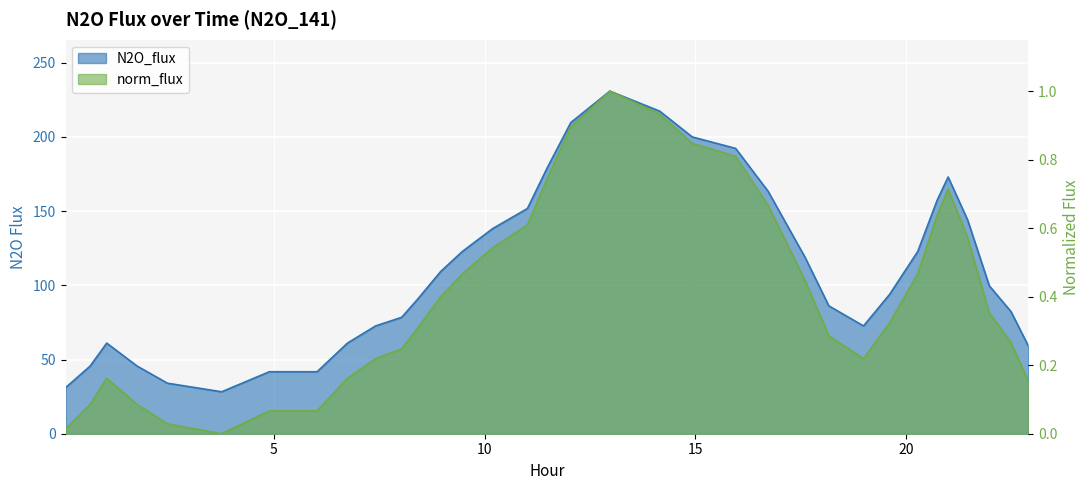

What value does the N2O_flux series have at 20.7361?

157.6